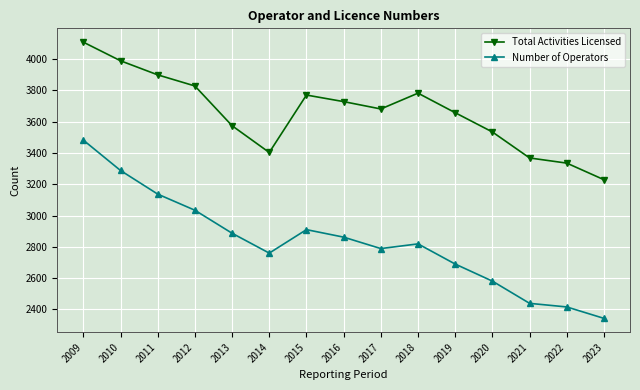

True or false: Number of Operators has a value of 628 at 2015.

False